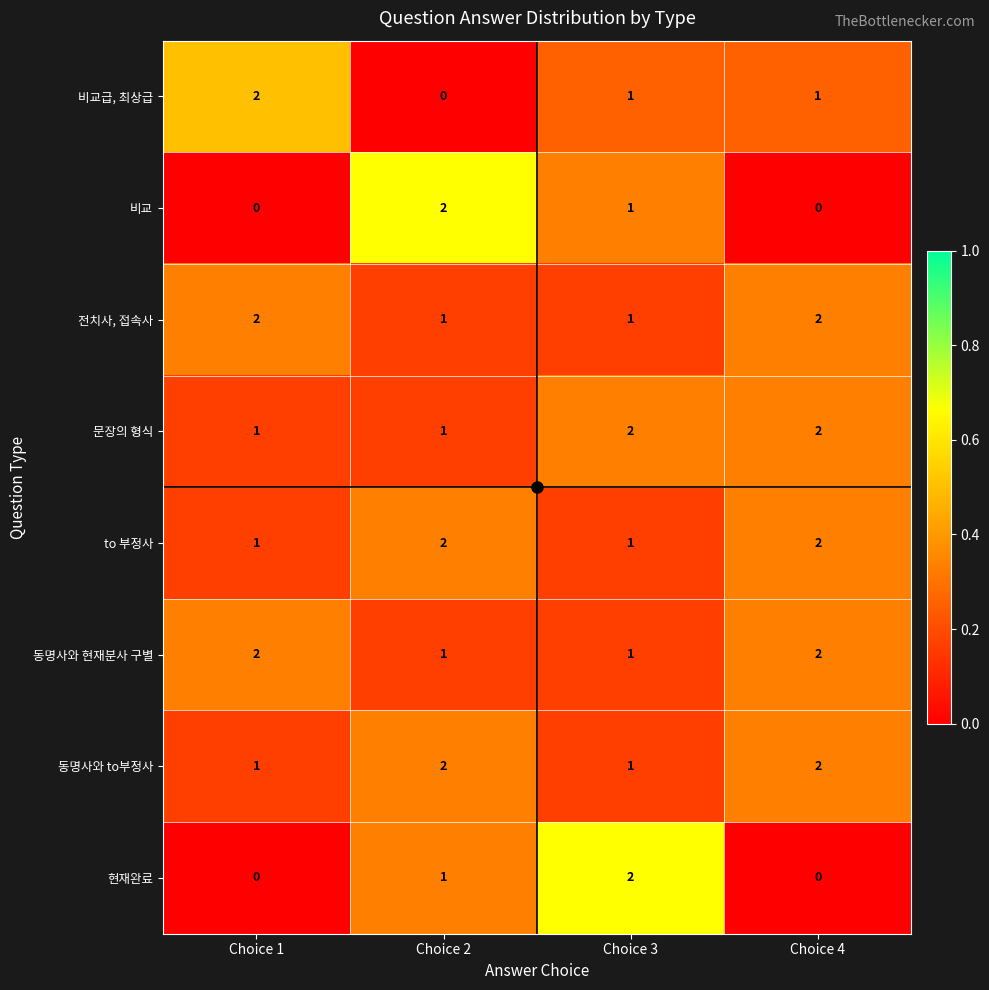

What is the sum of all 동명사와 to부정사 values?

6